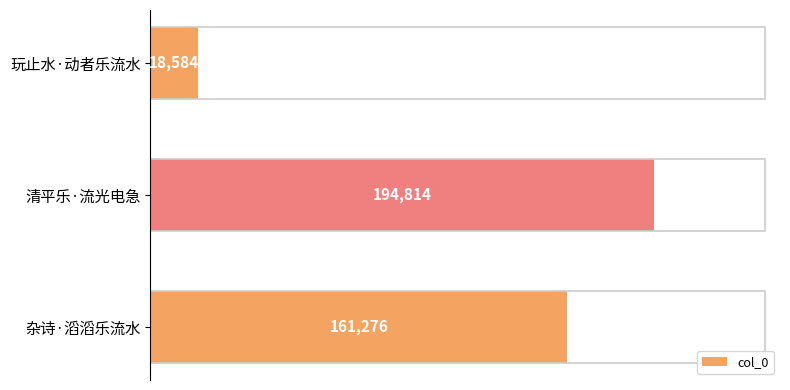

What is the value of the 2nd bar from the top?

194814